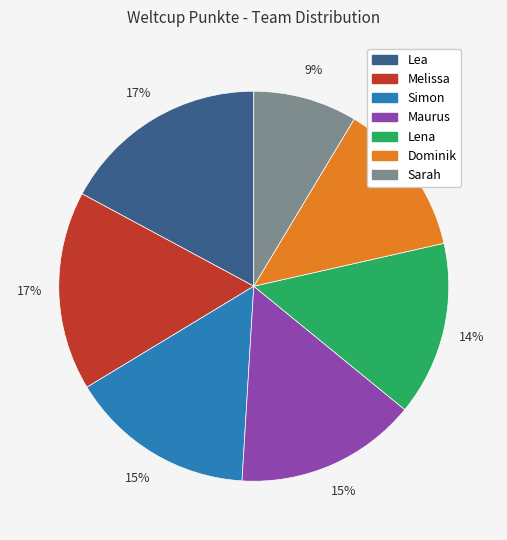

How many segments does this pie chart have?

7